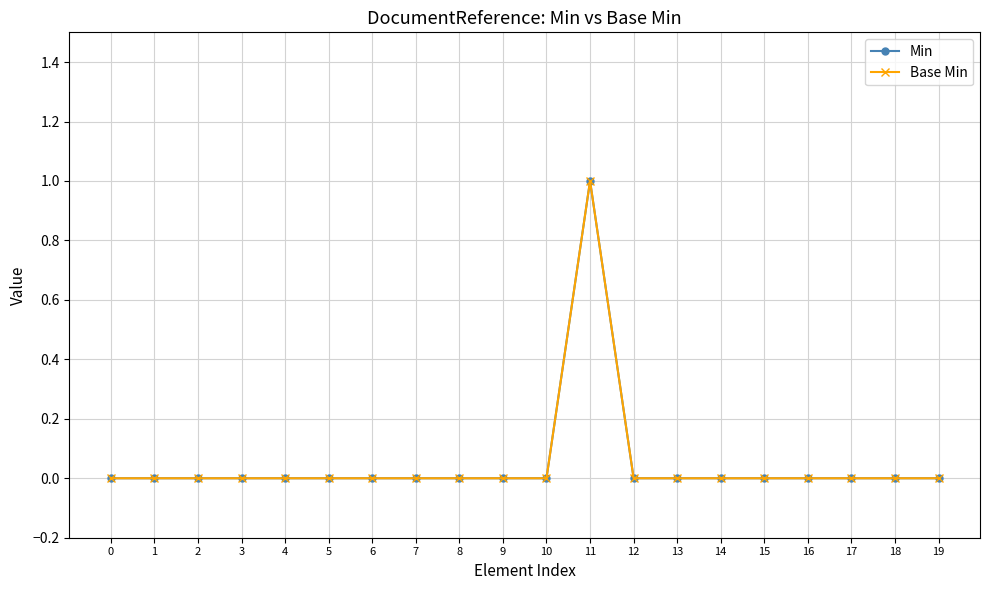

Is this an area chart (filled region under the line)?

No